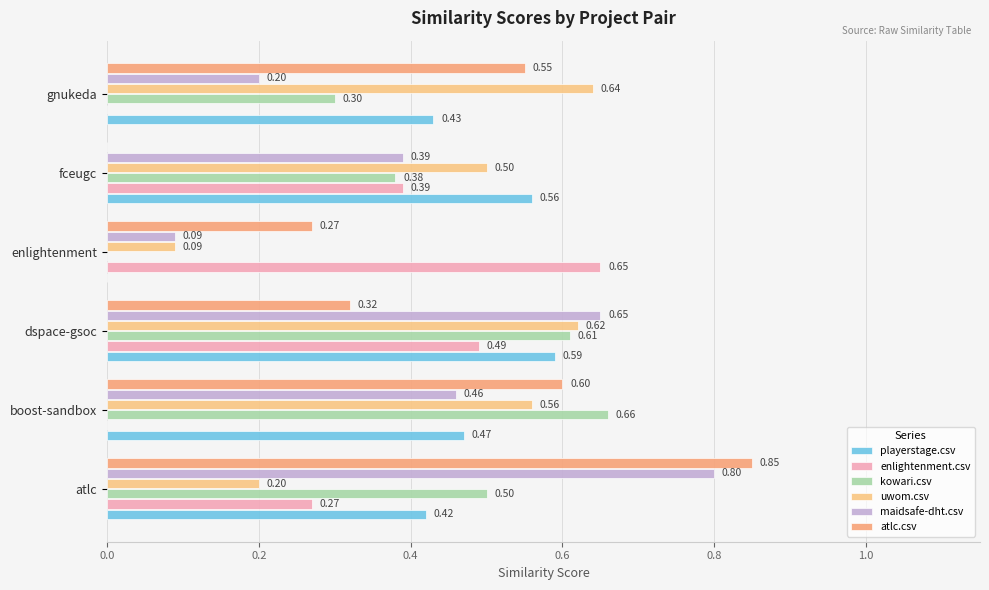

How many positive values does the enlightenment.csv series have?

4